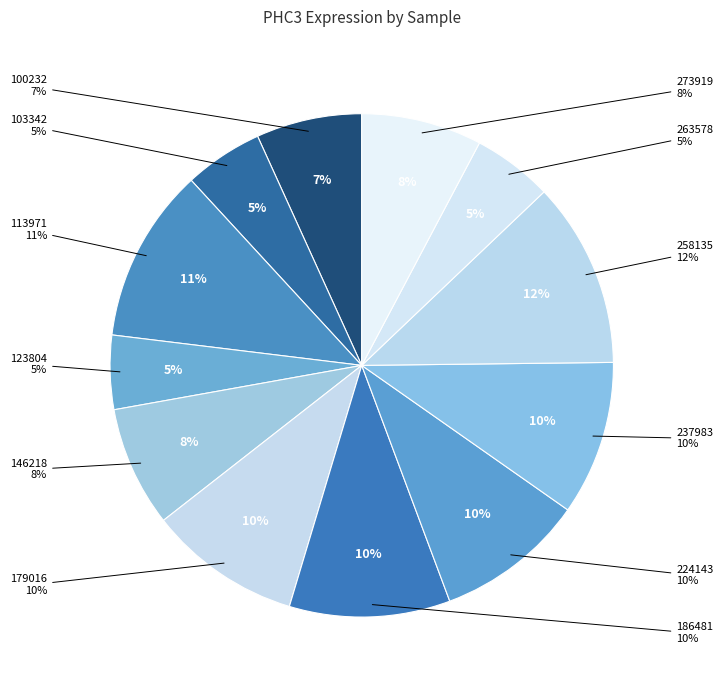

Which category has the smallest portion of the pie?

123804